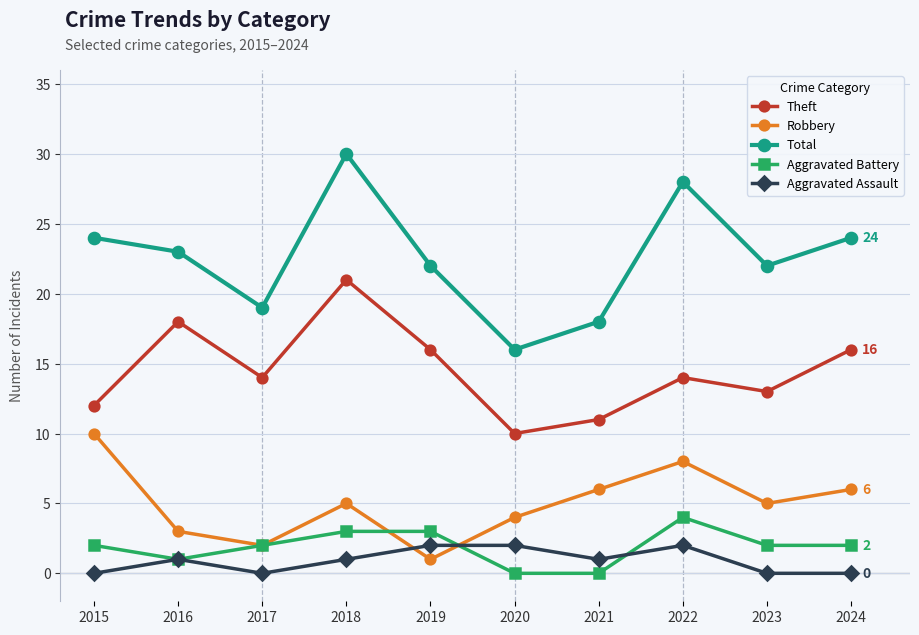

Which series has the widest spread of values?

Total